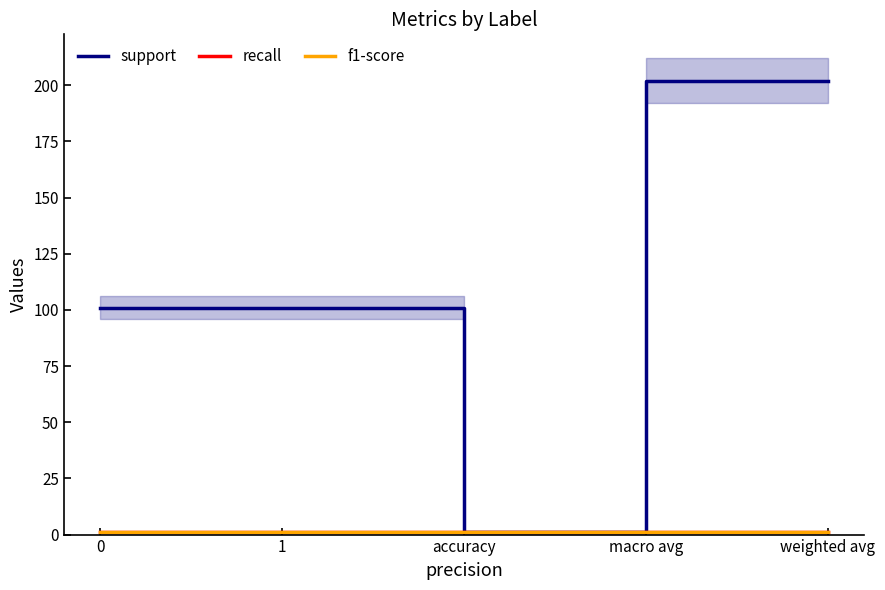

What are all the series names shown in the legend?

support, recall, f1-score